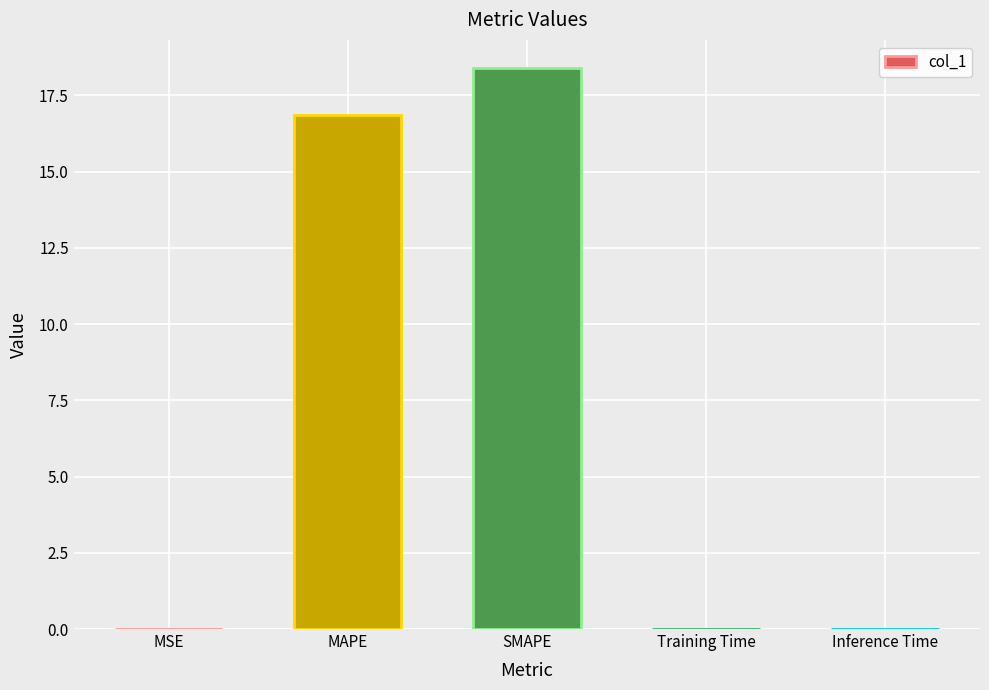

What is the maximum value shown in the chart?

18.4